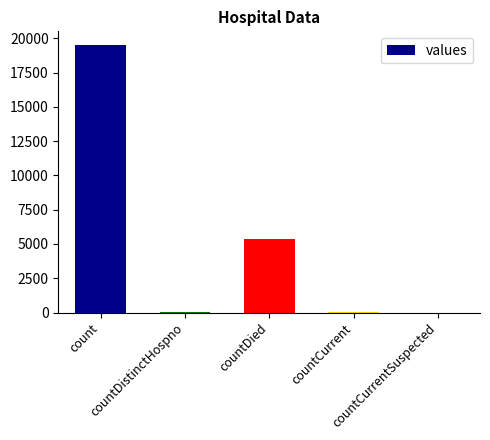

How many categories are shown in the chart?

5